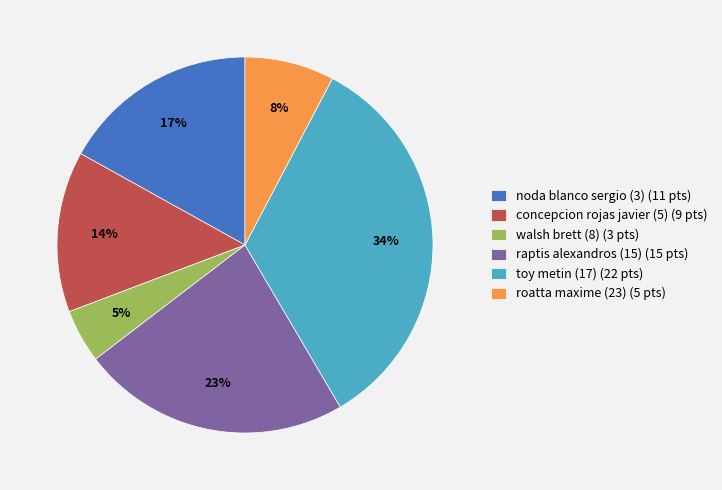

Rank the categories by value from highest to lowest.

toy metin (17), raptis alexandros (15), noda blanco sergio (3), concepcion rojas javier (5), roatta maxime (23), walsh brett (8)